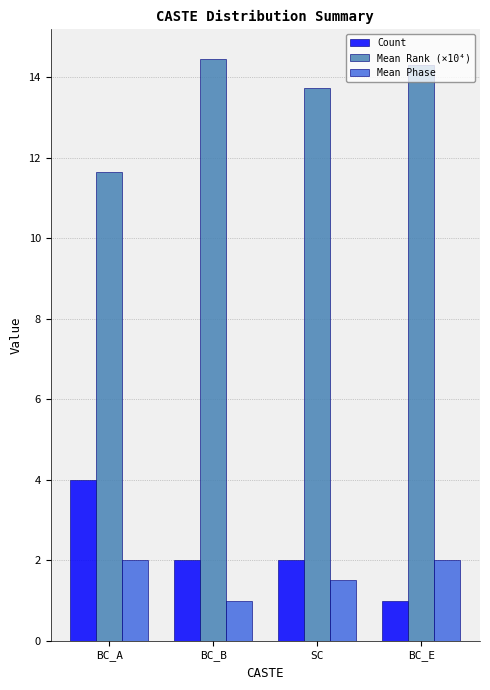

What is the difference between the highest and lowest values at SC?

12.2